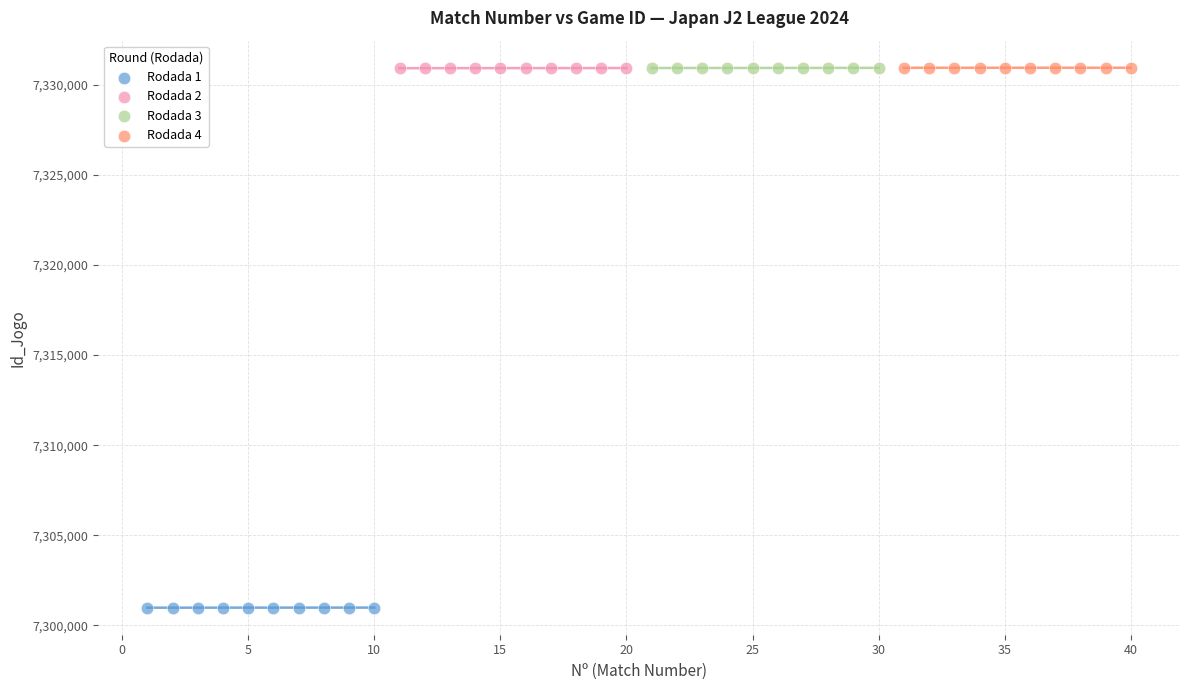

Which series reaches the minimum Y coordinate?

Rodada 1